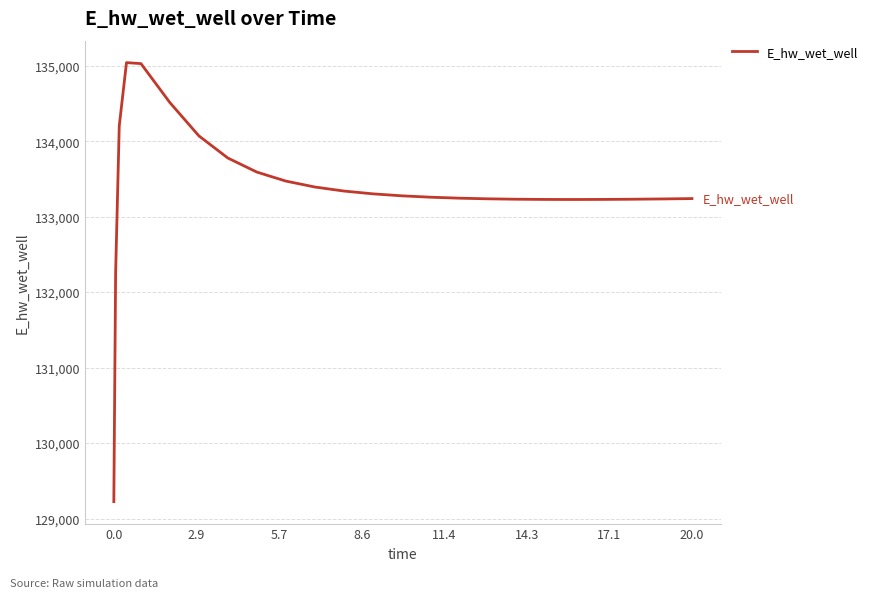

What is the maximum value shown in the chart?

135041.1